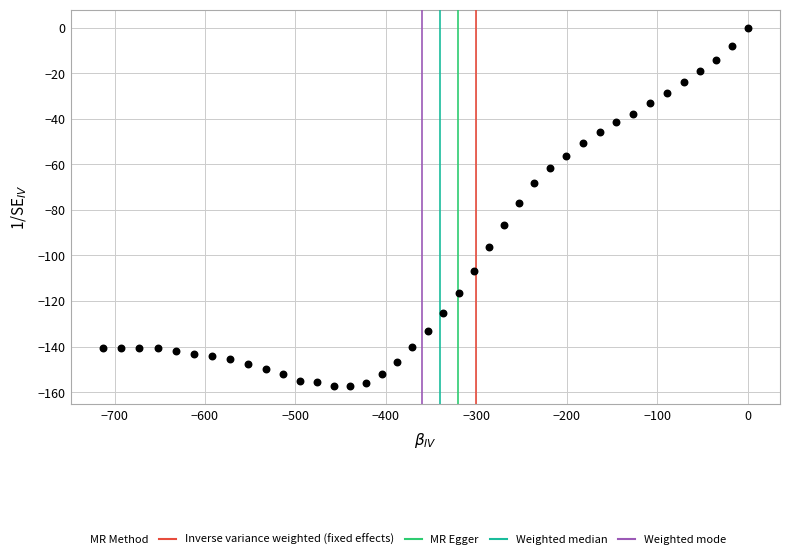

What is the range of X values (max minus min)?

712.9